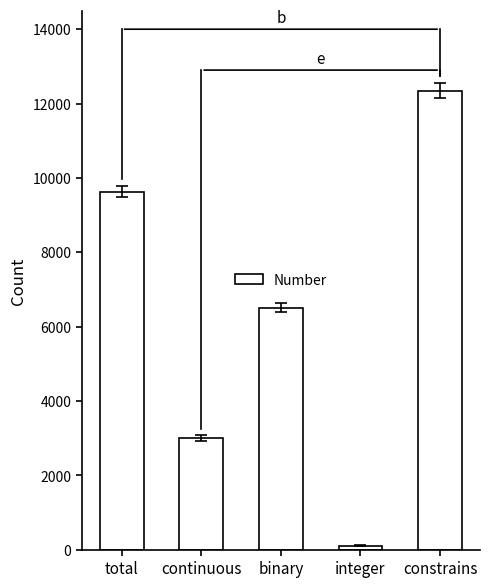

Reading left to right, what are all the values shown in this chart?

total=9624	continuous=3011	binary=6504	integer=109	constrains=12348